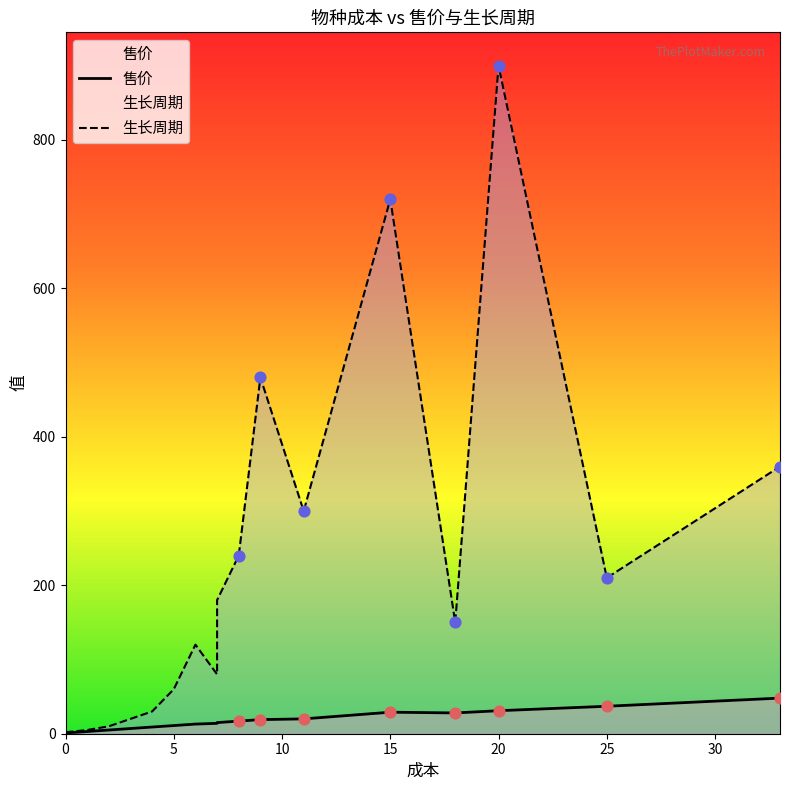

Which series contains the lowest Y value?

售价